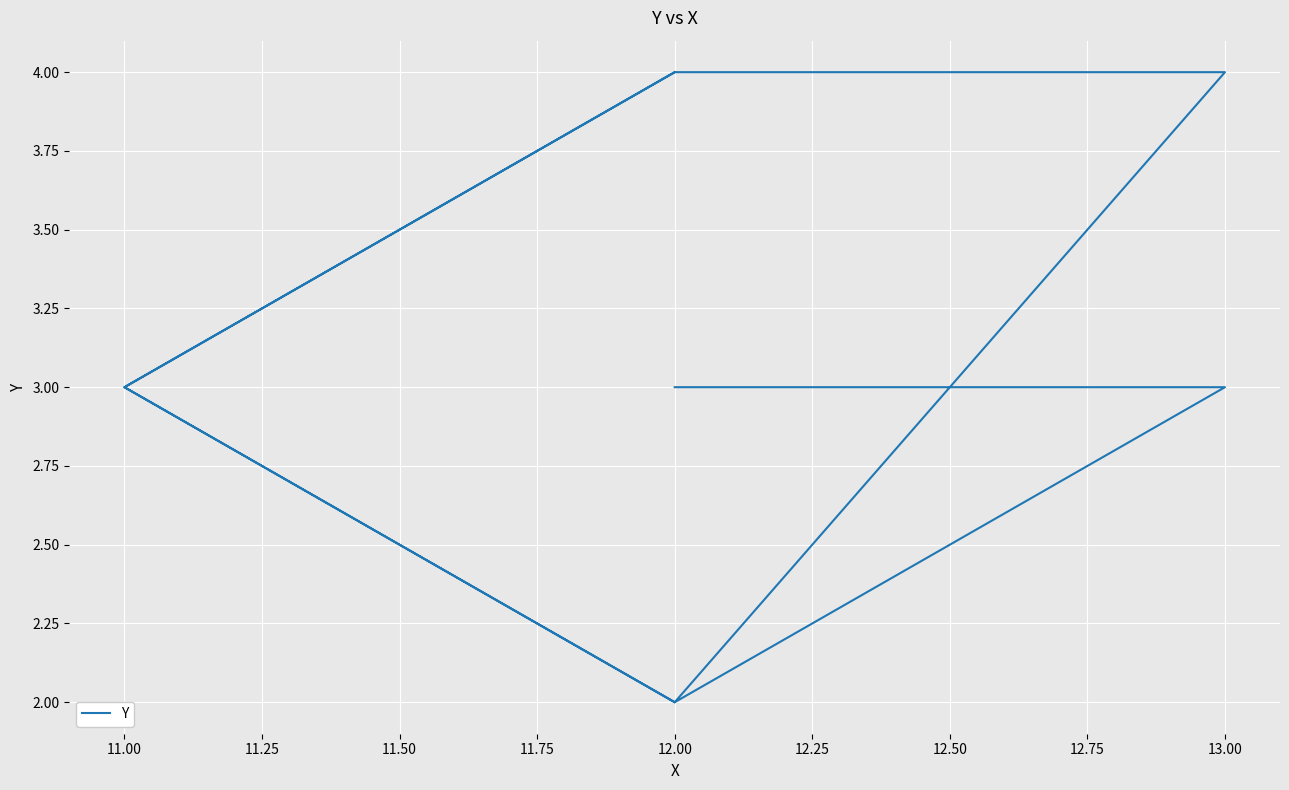

What is the average value?

3